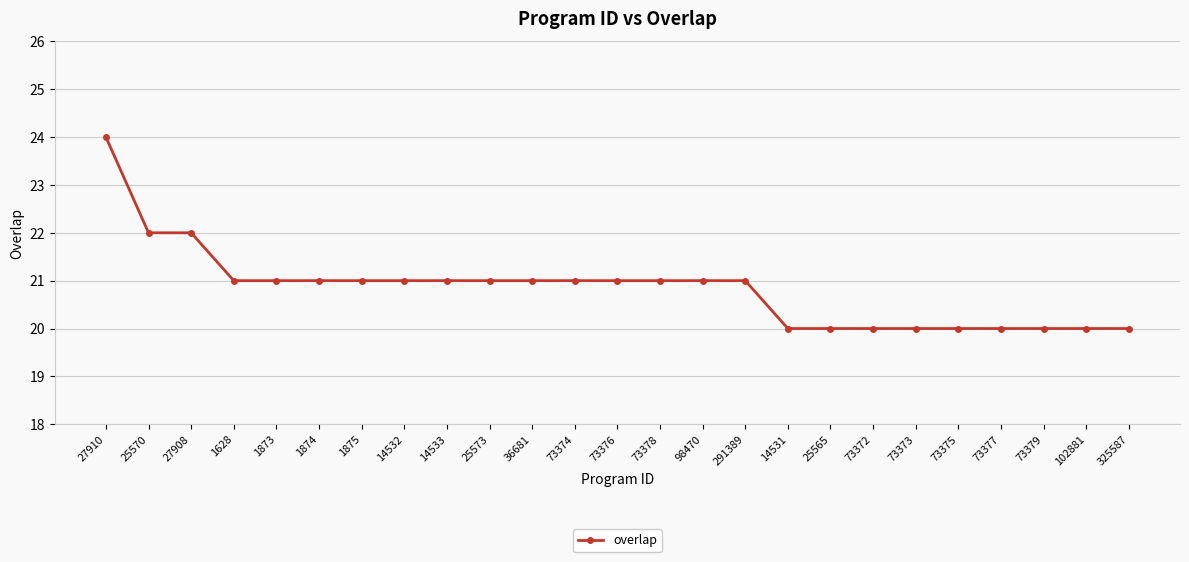

What is the difference between the second highest and minimum values?

2